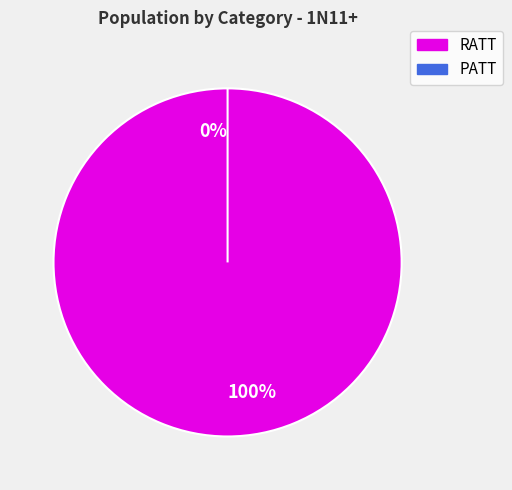

Which slice represents more than half of the pie?

RATT